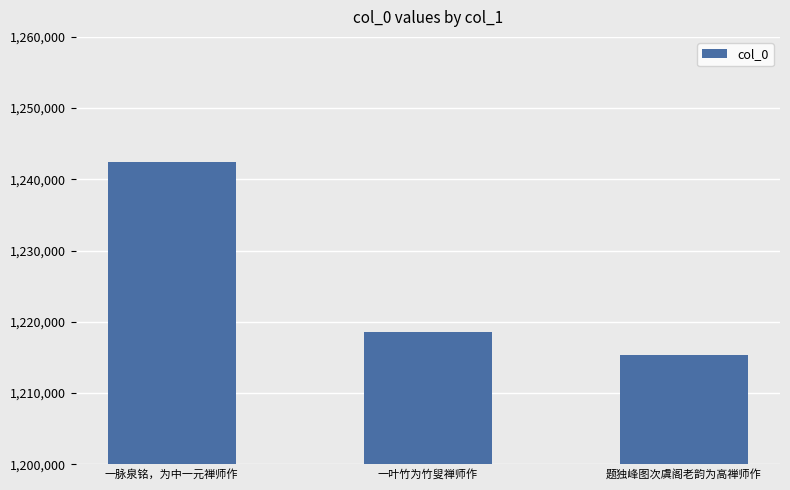

How many values are below 1218545?

1